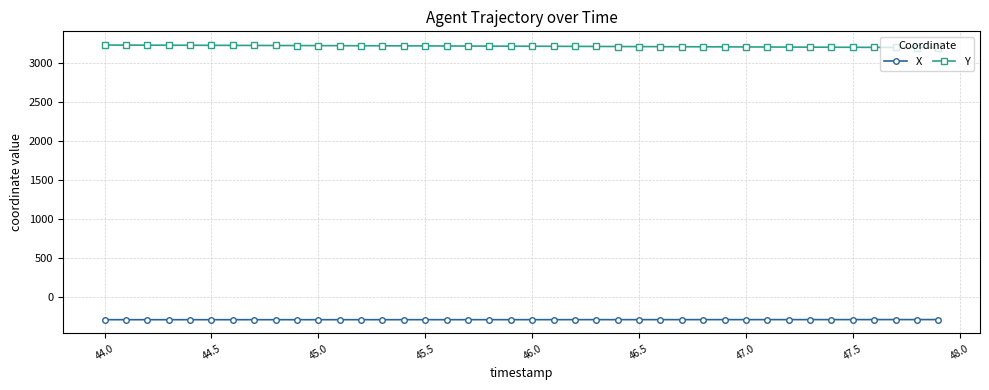

True or false: X and Y intersect in this chart.

False